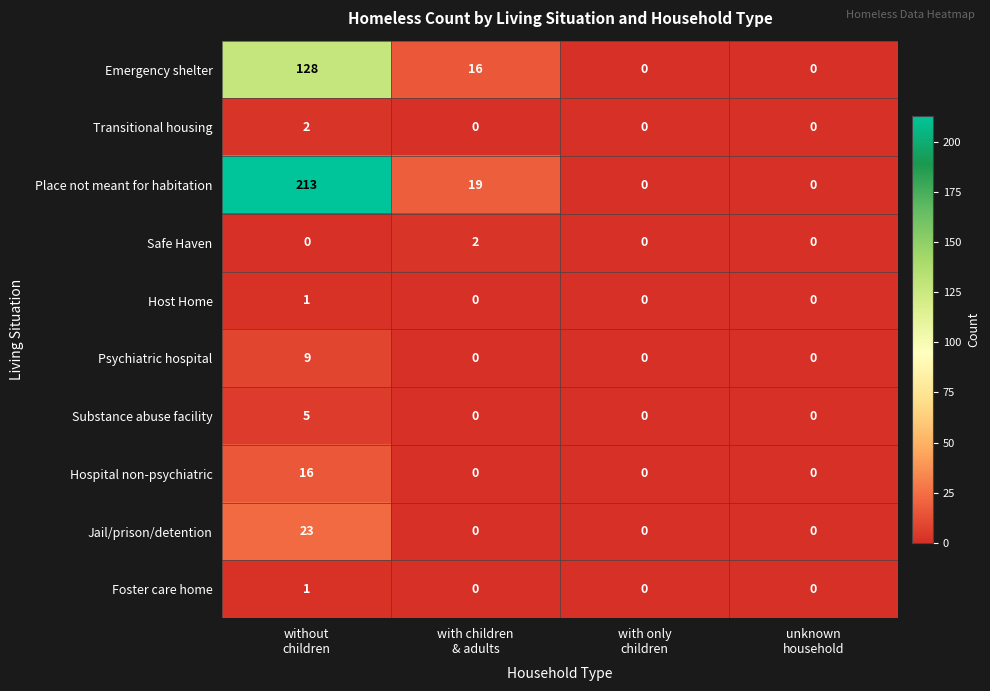

Which series has the largest total across all categories?

Place not meant for habitation